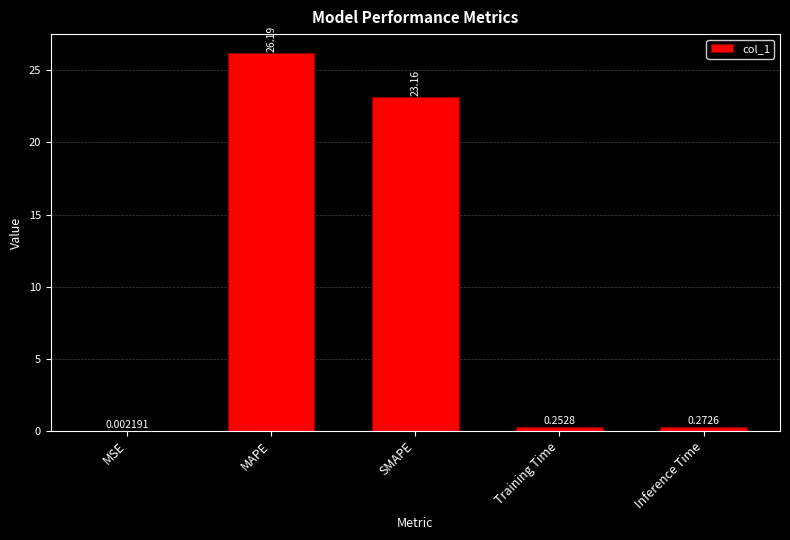

What is the sum of all values?

49.9